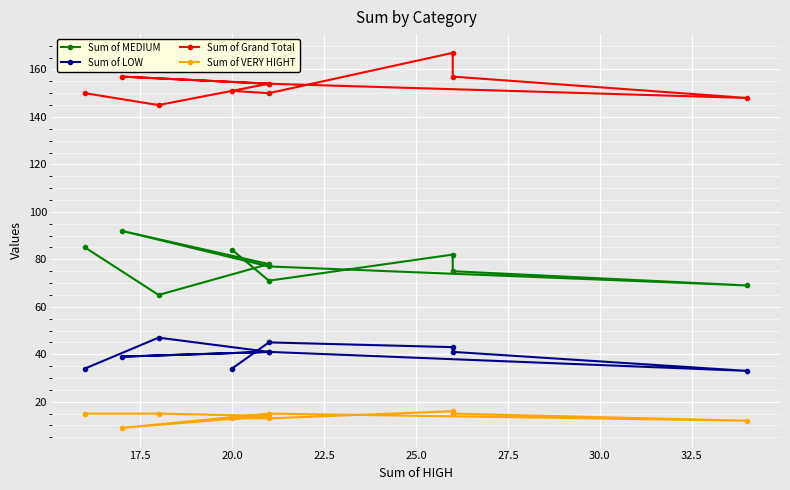

Rank the series by their average value, from lowest to highest.

Sum of VERY HIGHT, Sum of LOW, Sum of MEDIUM, Sum of Grand Total